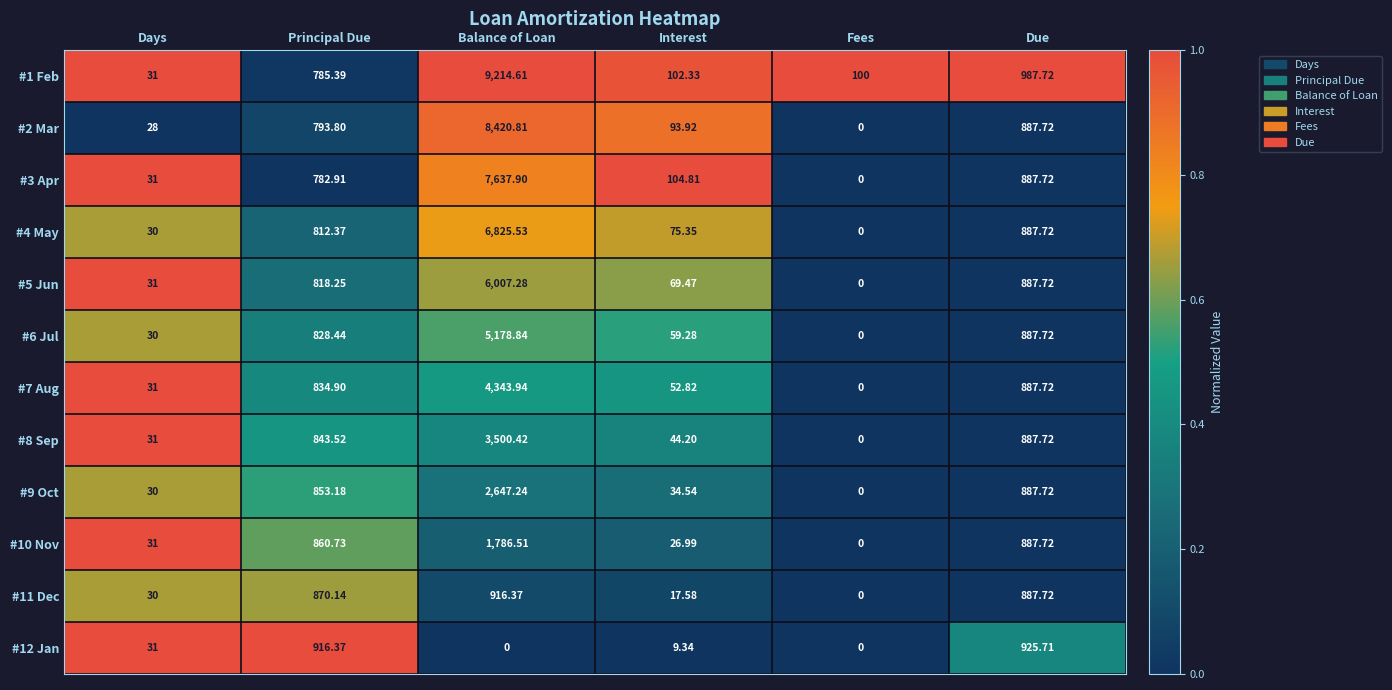

At which category is the sum across all series the highest?

Balance of Loan